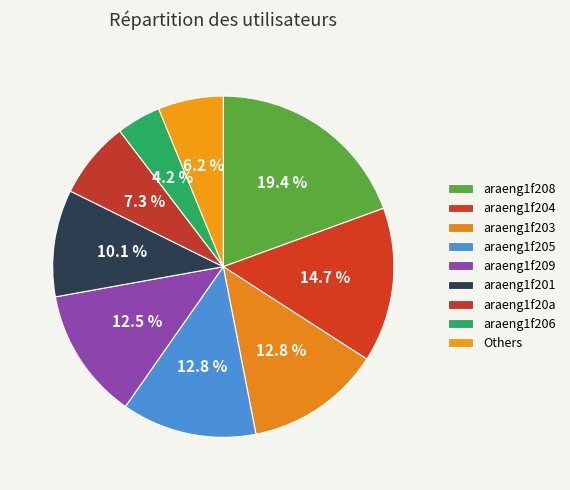

What is the smallest slice in the pie chart?

araeng1f206